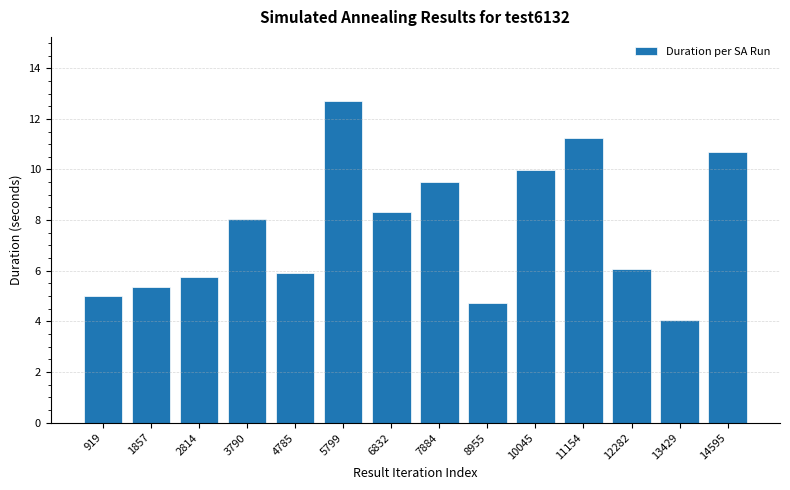

What is the maximum value shown in the chart?

12.7